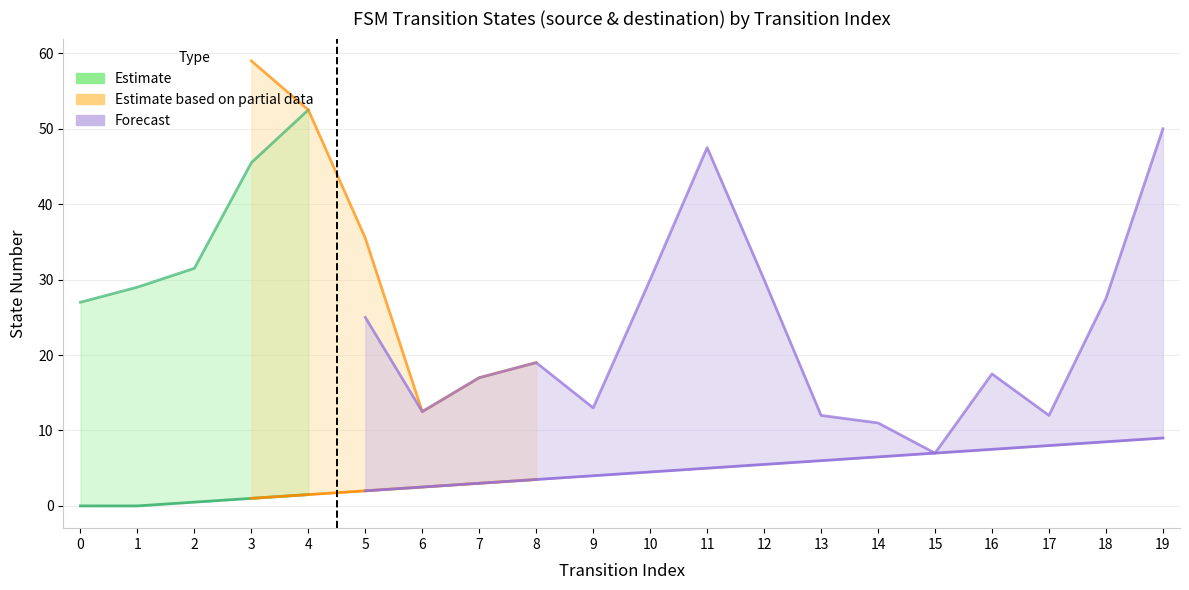

Is it true that output_symbol_num equals 1 at 3?

True